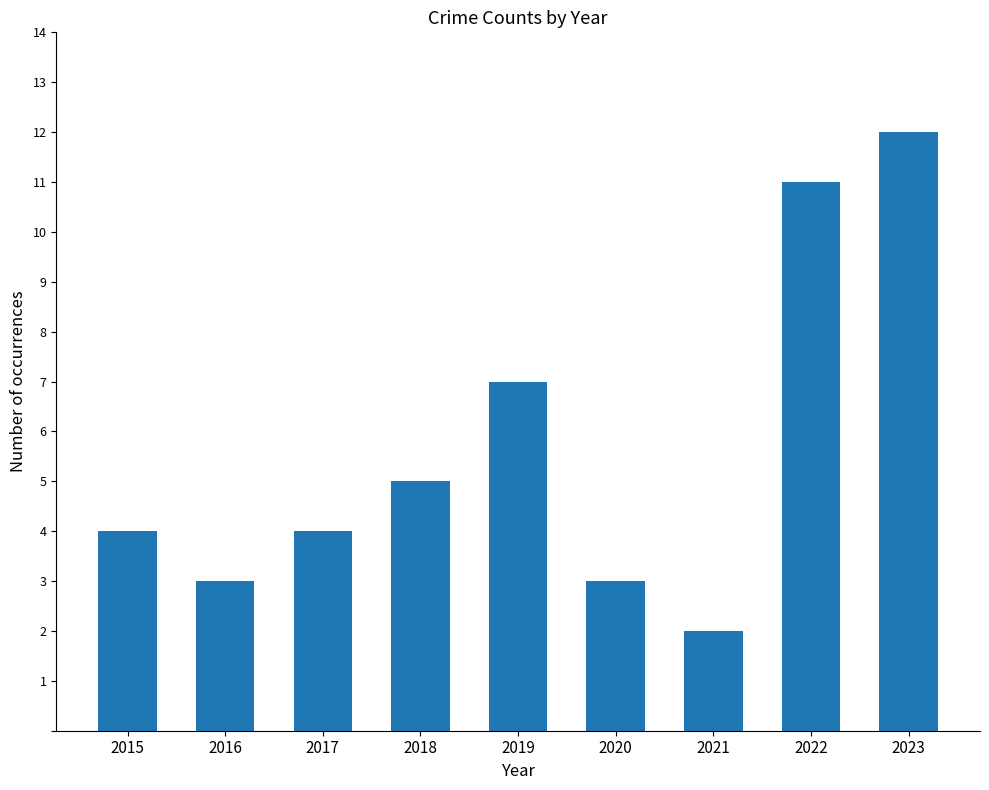

Is it true that the value at 2023 is 19?

False